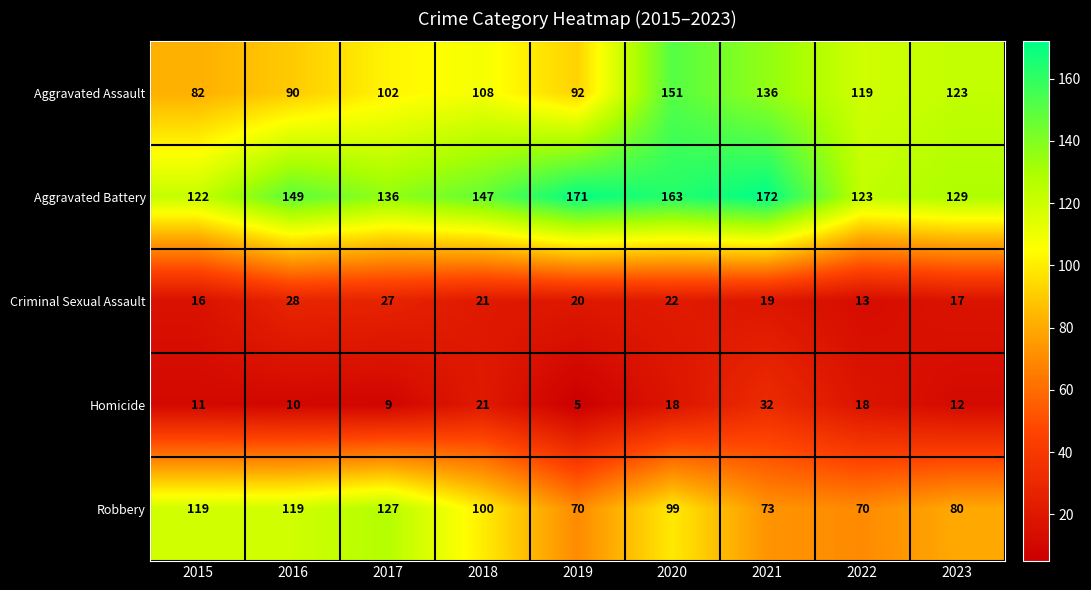

Is it true that Robbery equals 119 at 2015?

True